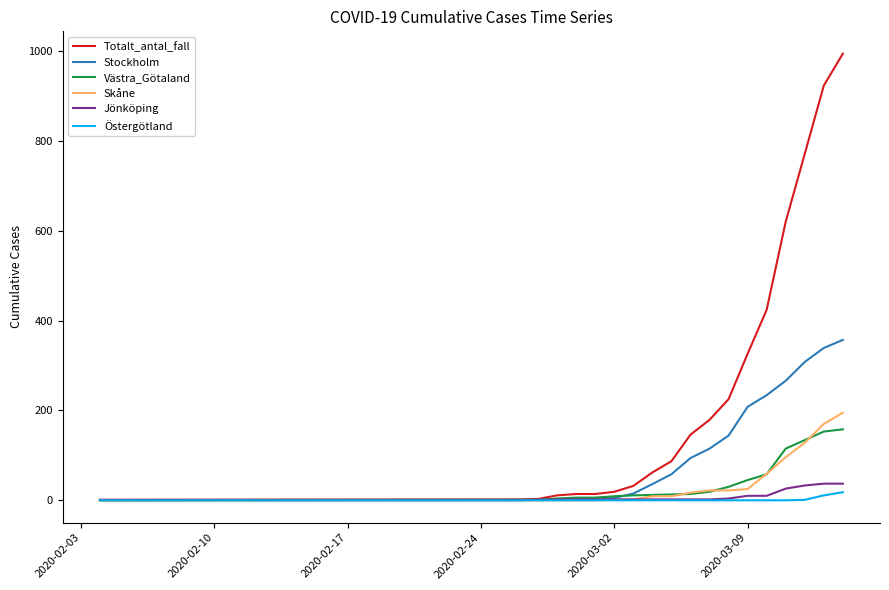

What is the difference between the second highest and second lowest values in the Östergötland series?

11